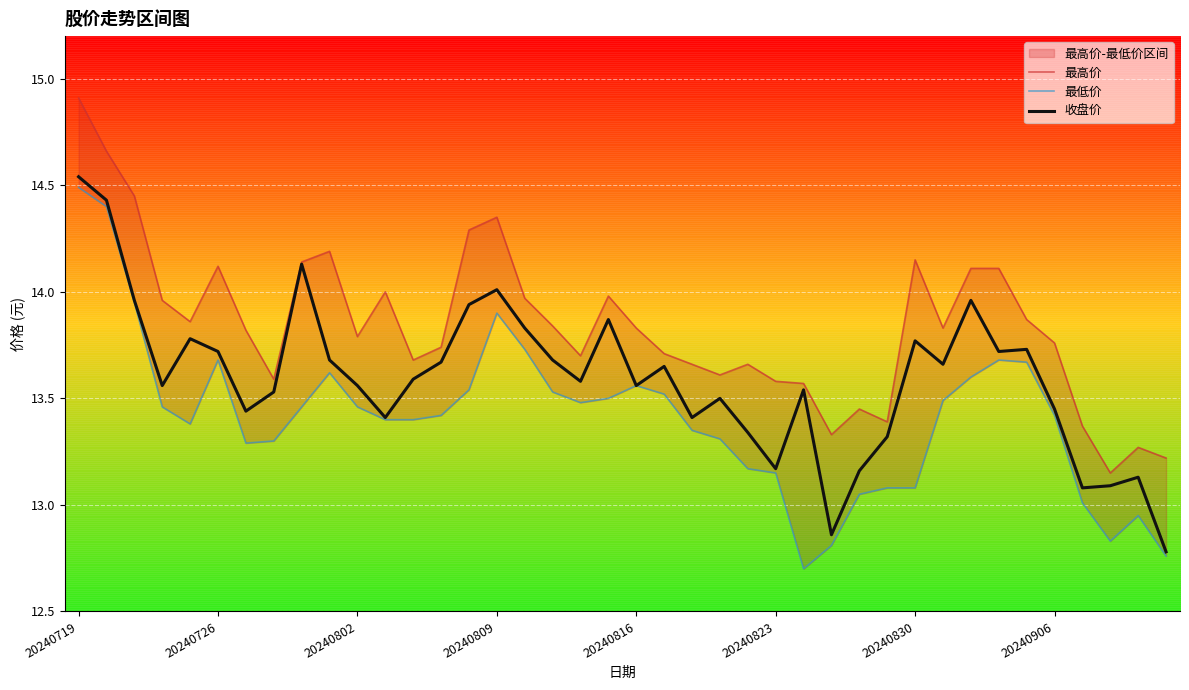

Is it true that 最低价 equals 13.6 at 9?

True